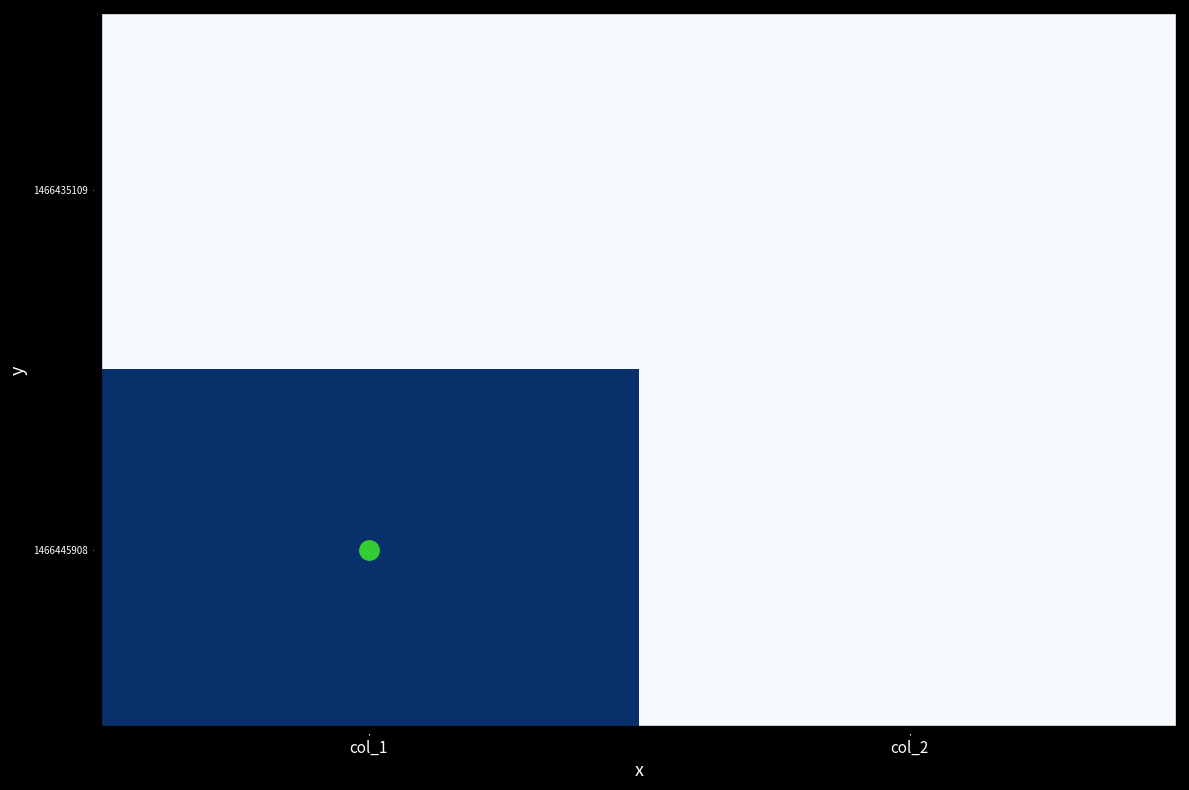

At which category is the sum across all series the highest?

col_1